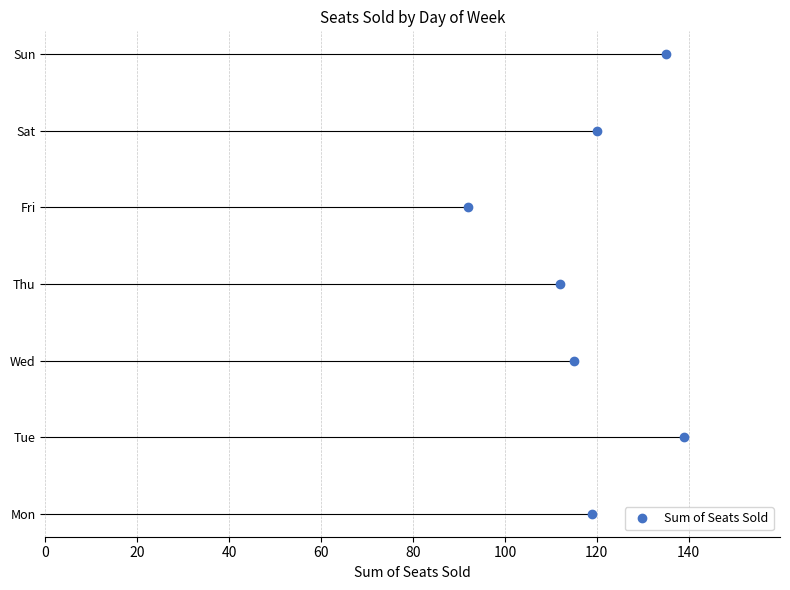

The value at 60 is 1. True or false?

False